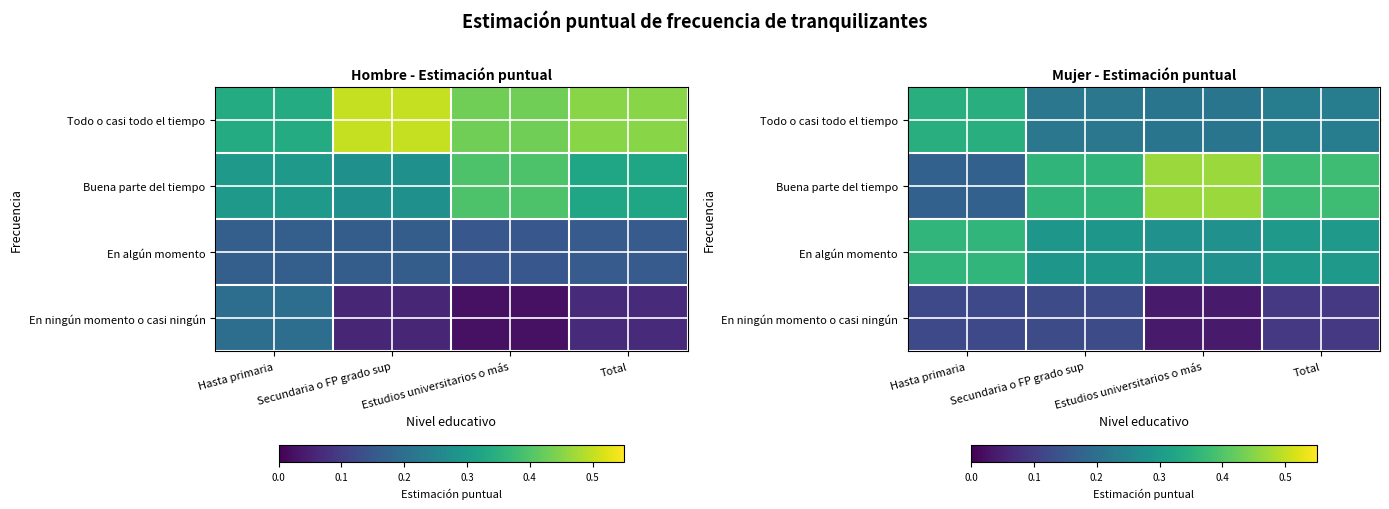

What is the spread (max minus min) of values at Hasta primaria?

0.2